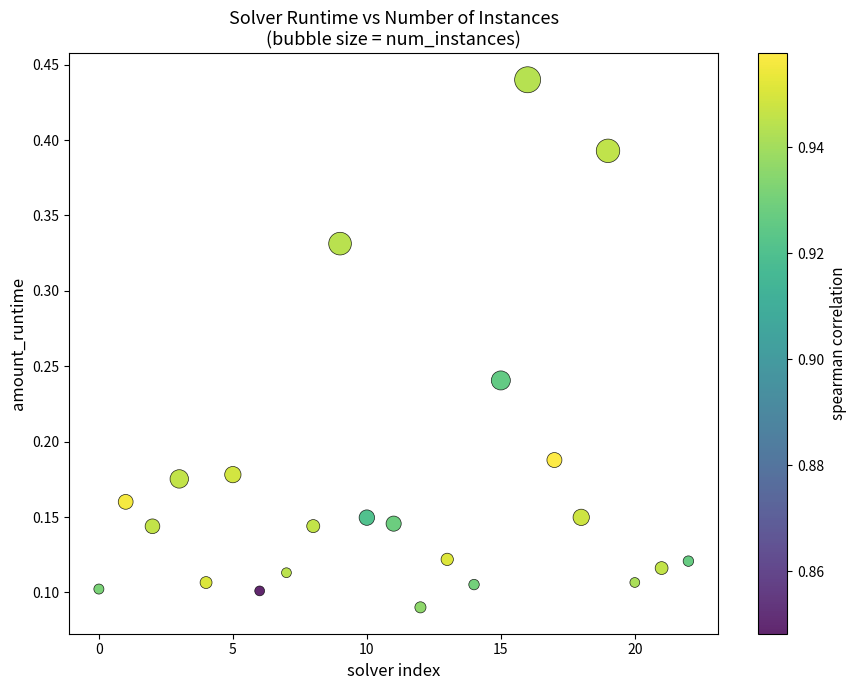

How many data points are displayed?

23